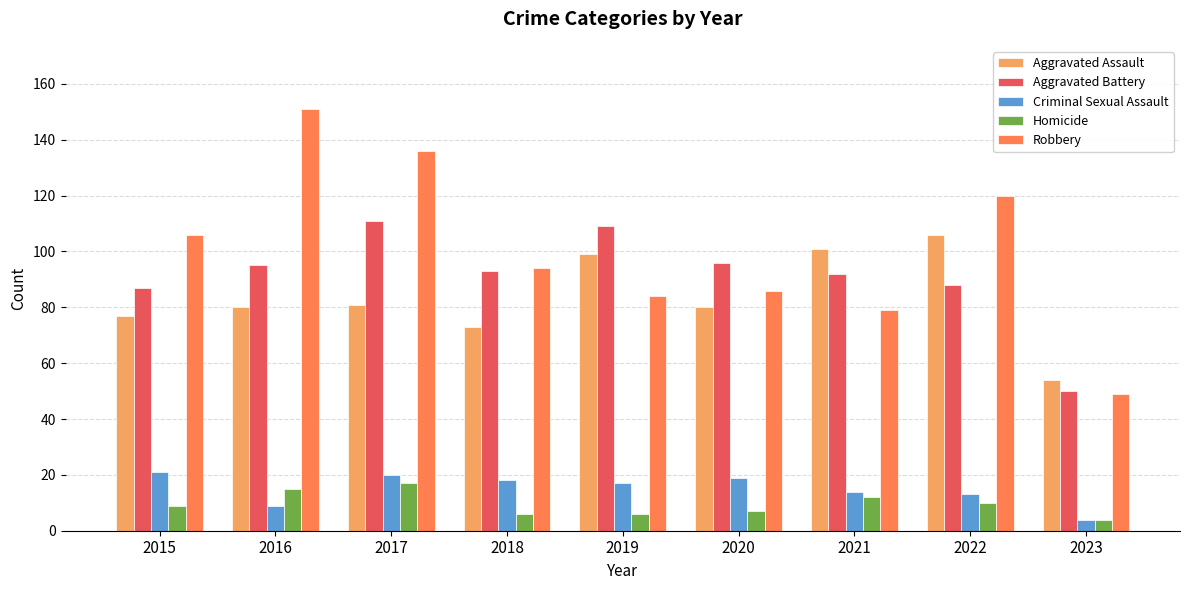

List the series in order of their peak value, highest first.

Robbery, Aggravated Battery, Aggravated Assault, Criminal Sexual Assault, Homicide